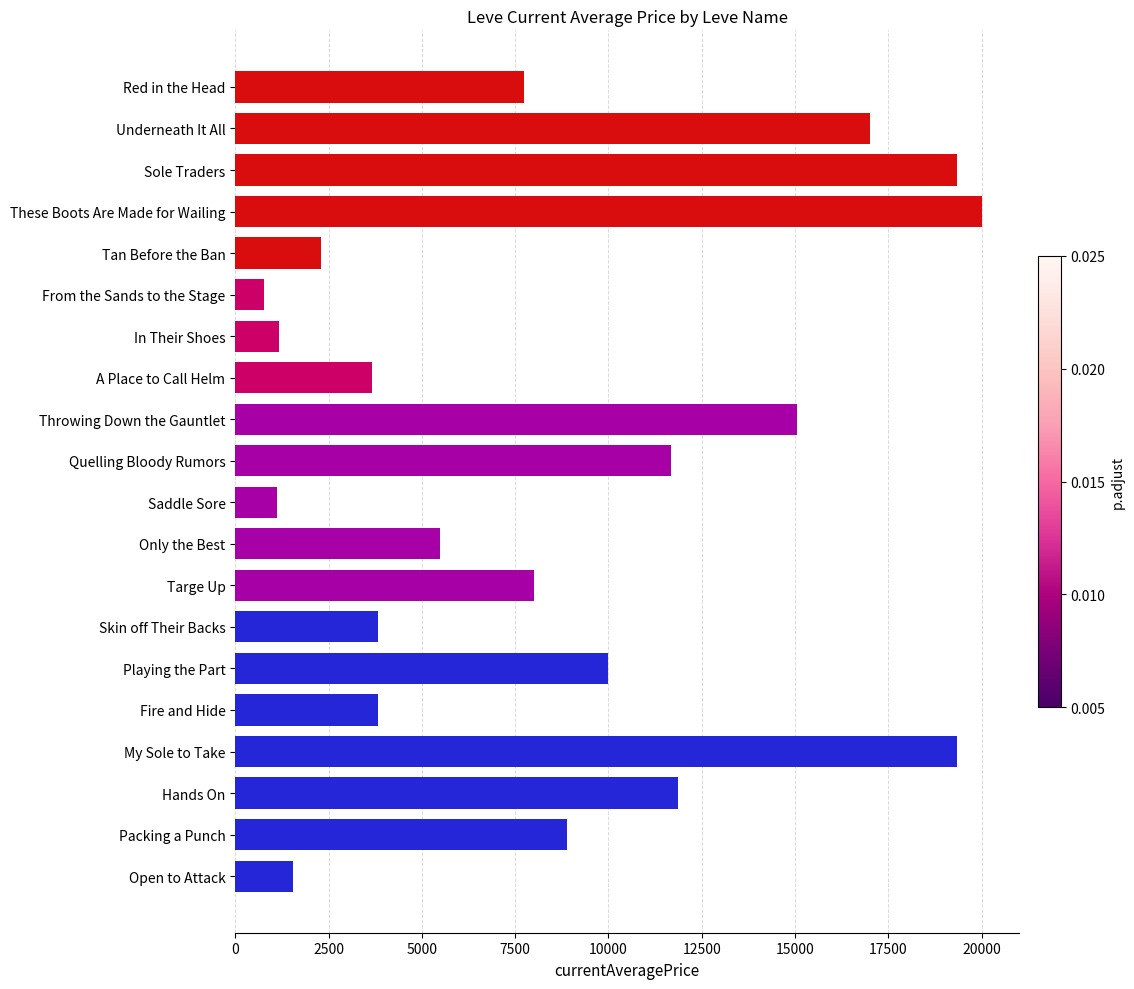

Does the chart contain stacked bars?

No